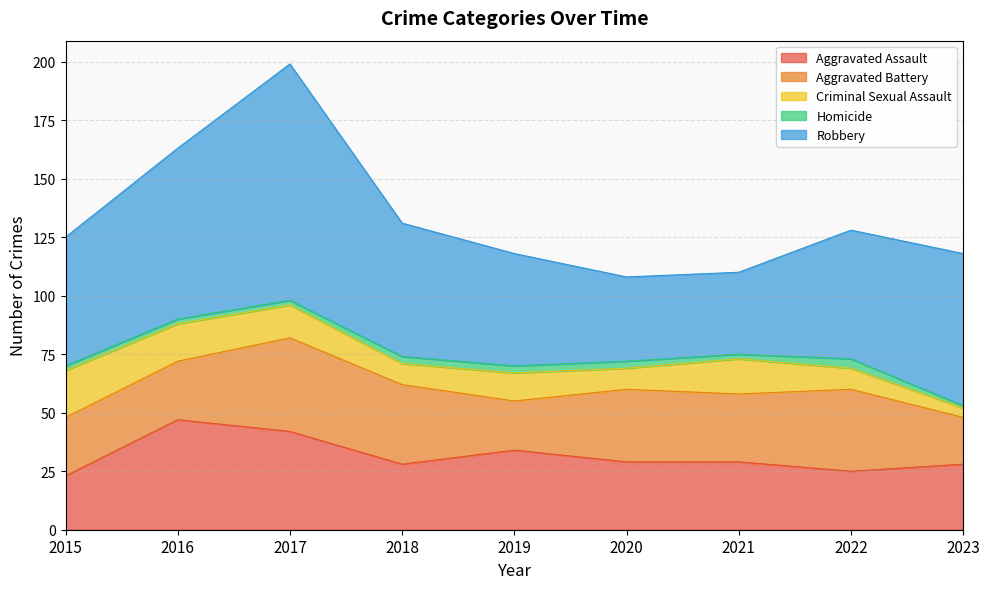

The Aggravated Battery series shows 31 at 2020. True or false?

True